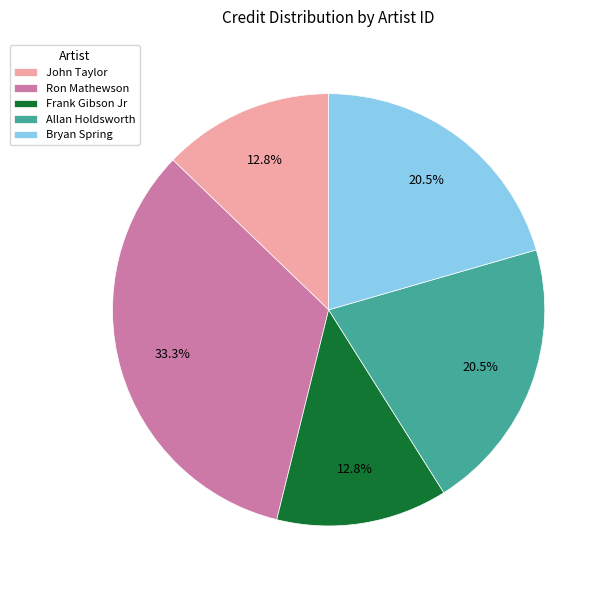

Does Frank Gibson Jr represent more than half of the total?

No